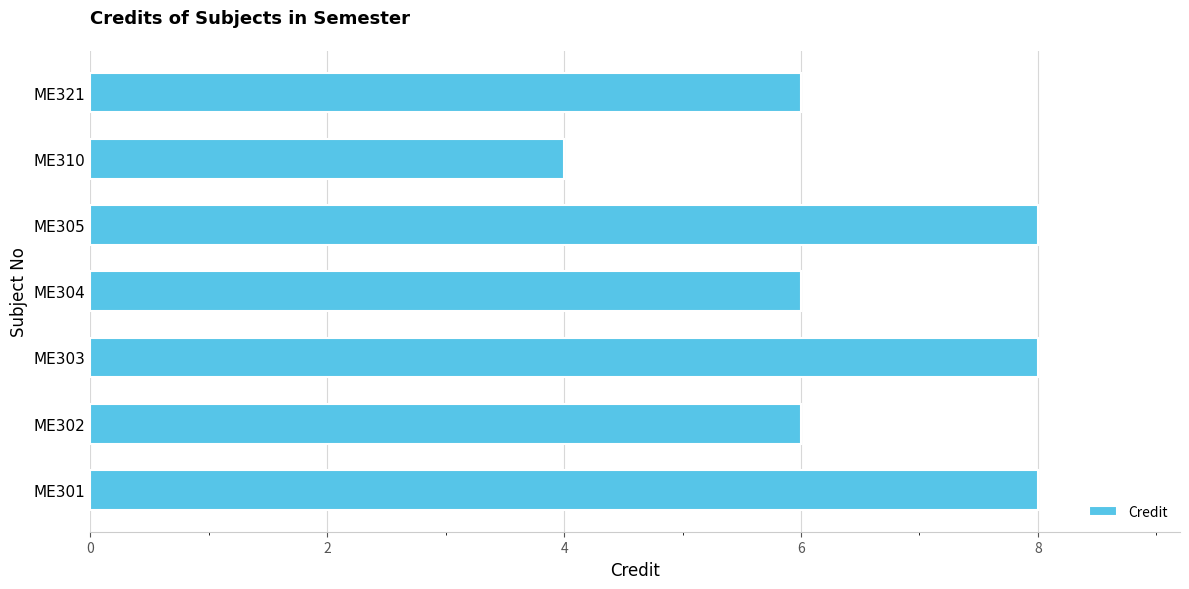

Between ME310 and ME321, which is larger?

ME321